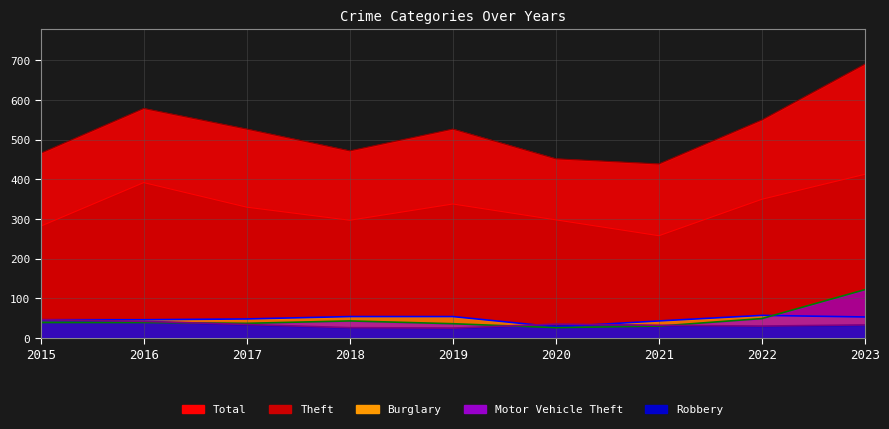

What is the average value of the Burglary series?

48